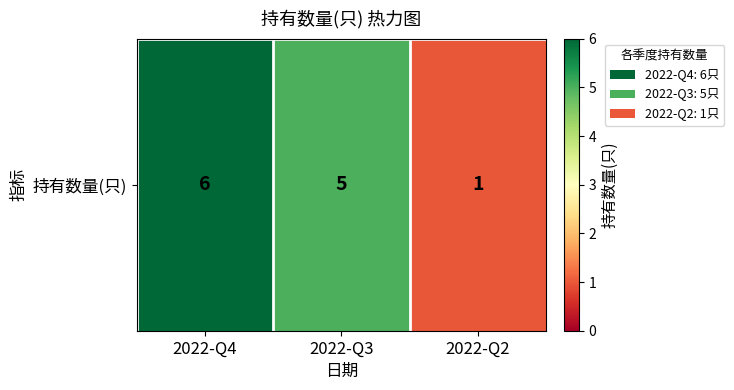

True or false: the data shows 10 at 2022-Q4.

False